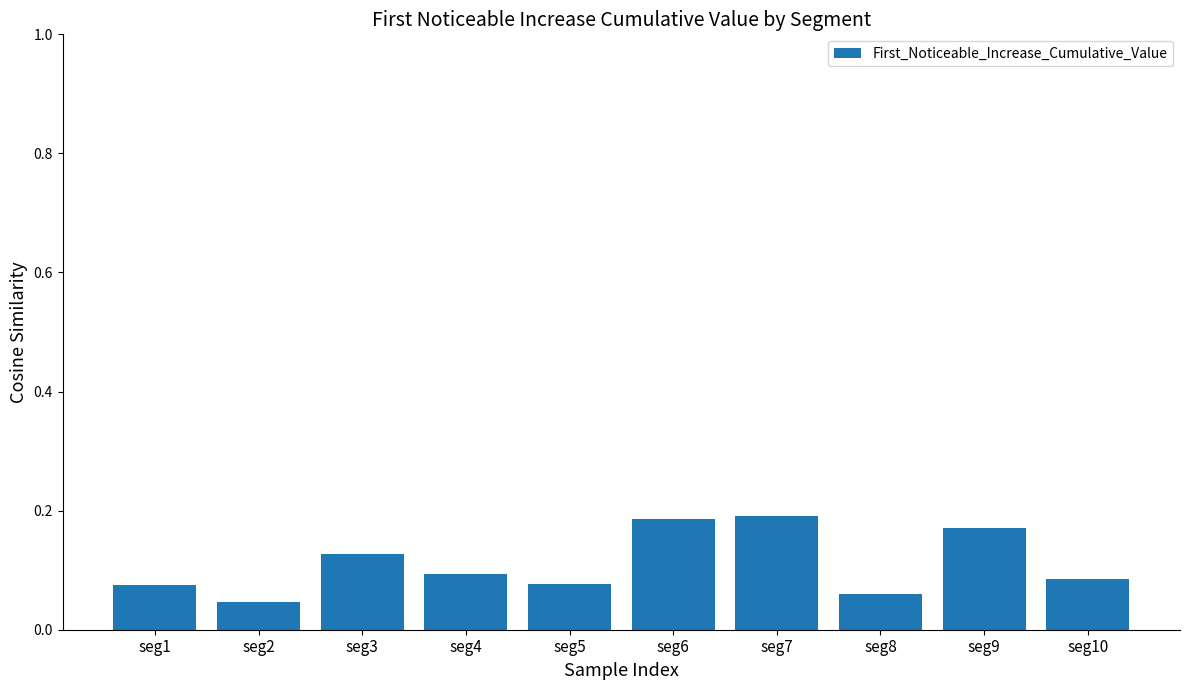

What is the sum of the values at seg7 and seg10?

0.3